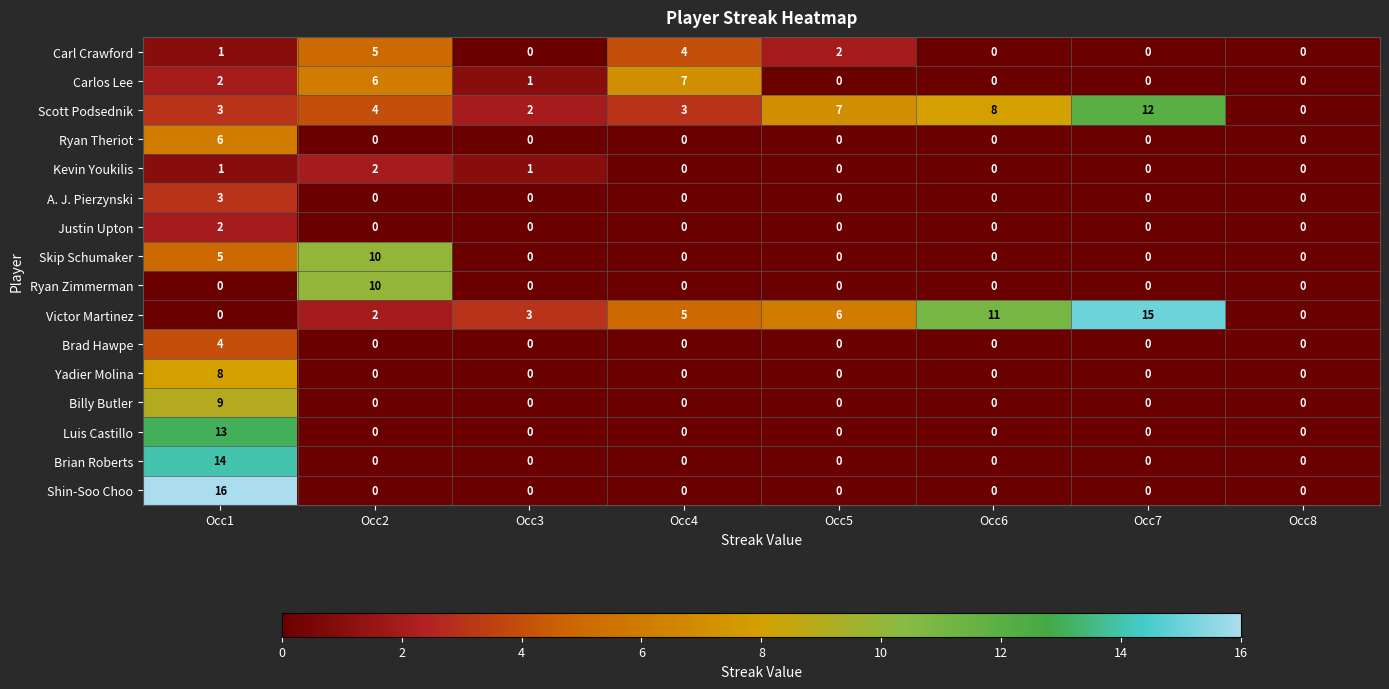

True or false: Skip Schumaker has a value of 5 at Occ1.

True